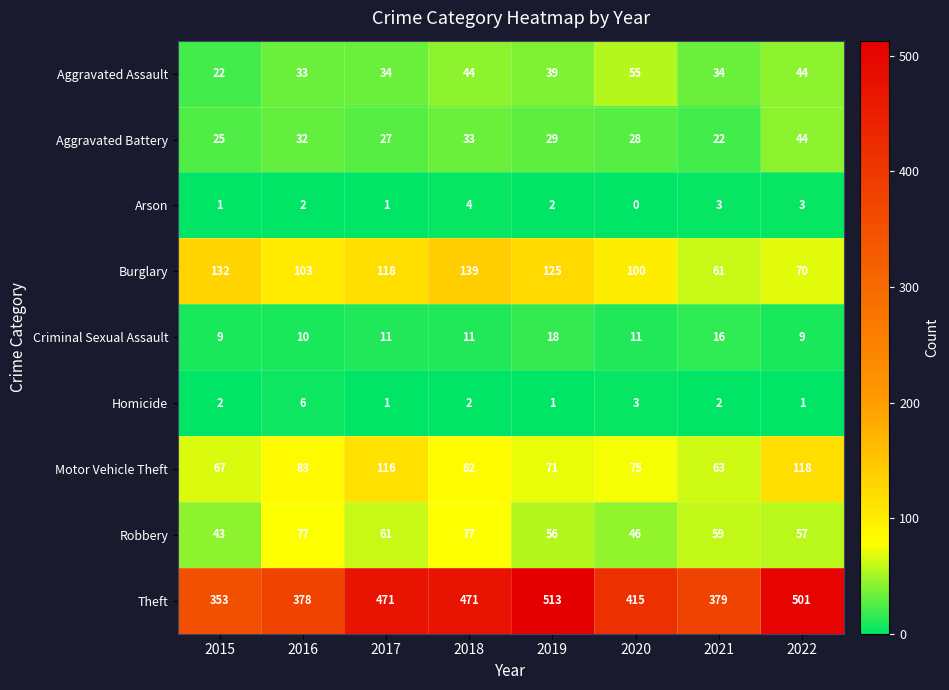

What is the total value across all series at 2015?

654